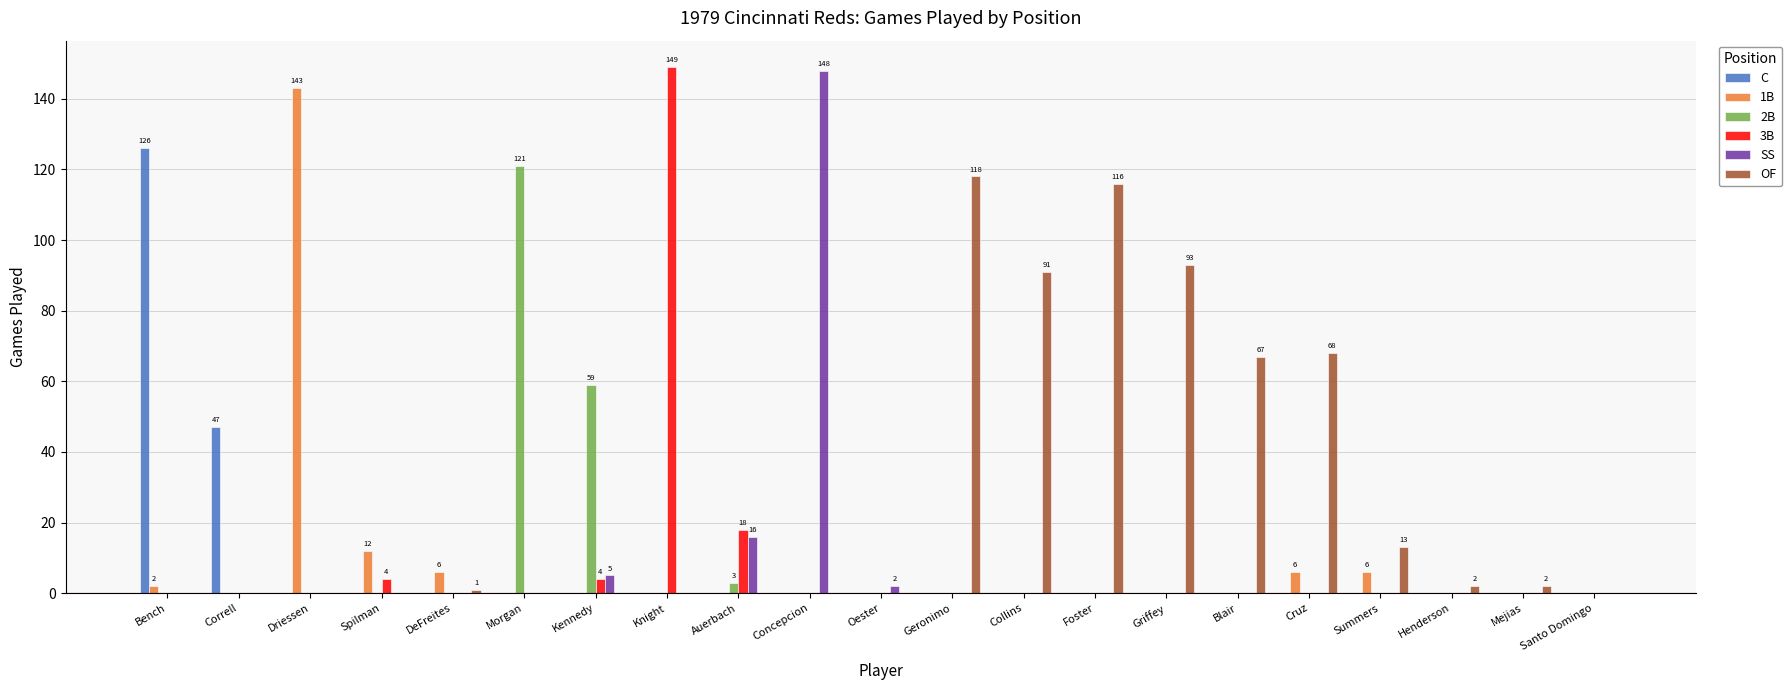

Reading left to right, what are all the values shown in this chart?

C: 126	47	0	0	0	0	0	0	0	0	0	0	0	0	0	0	0	0	0	0	0
1B: 2	0	143	12	6	0	0	0	0	0	0	0	0	0	0	0	6	6	0	0	0
2B: 0	0	0	0	0	121	59	0	3	0	0	0	0	0	0	0	0	0	0	0	0
3B: 0	0	0	4	0	0	4	149	18	0	0	0	0	0	0	0	0	0	0	0	0
SS: 0	0	0	0	0	0	5	0	16	148	2	0	0	0	0	0	0	0	0	0	0
OF: 0	0	0	0	1	0	0	0	0	0	0	118	91	116	93	67	68	13	2	2	0